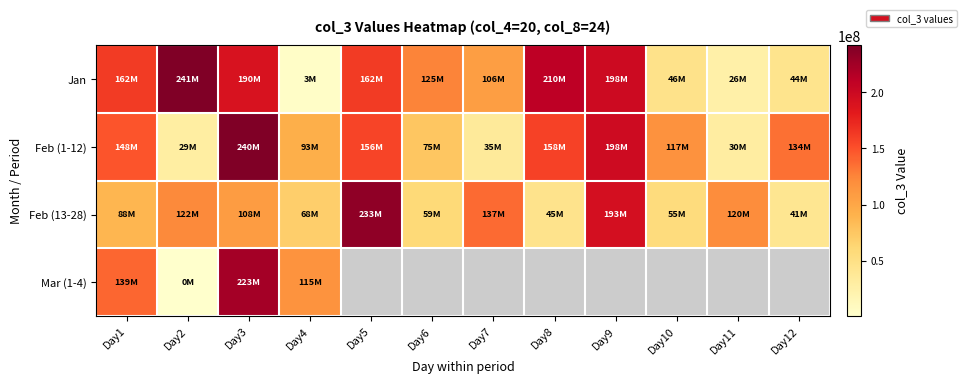

At which category does the chart reach its minimum across all series?

Day2